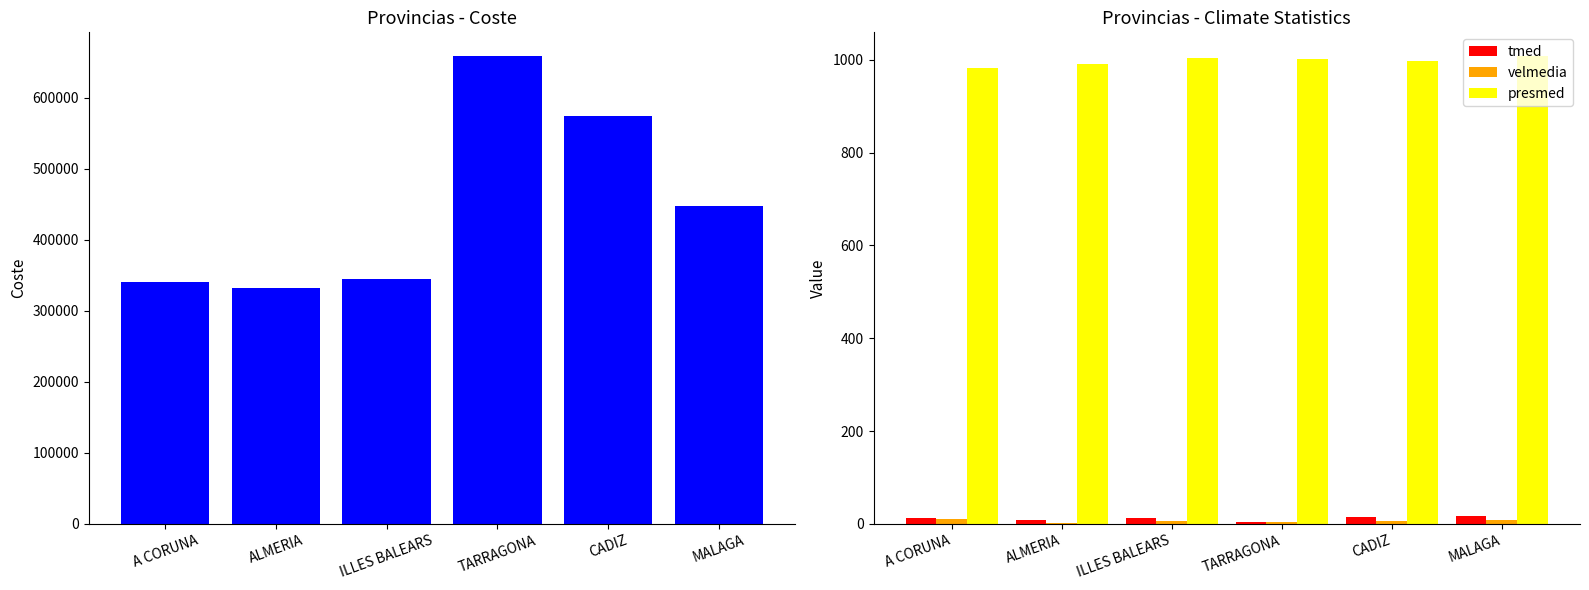

Rank the series by their maximum value, from lowest to highest.

velmedia, tmed, presmed, coste